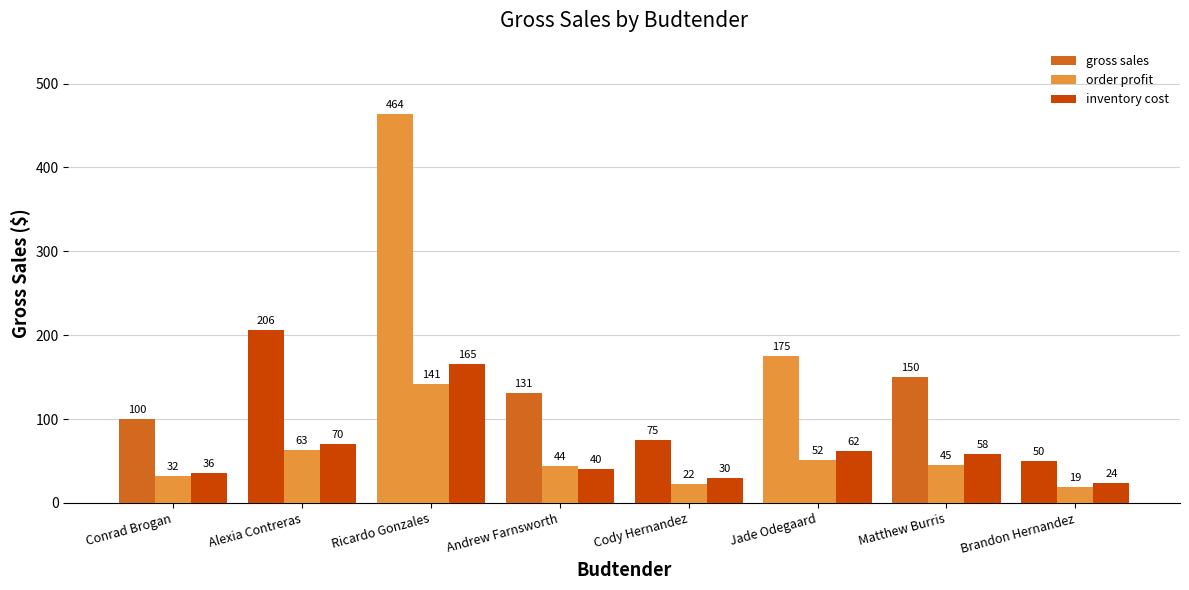

What value does the gross sales series have at Matthew Burris?

150.0